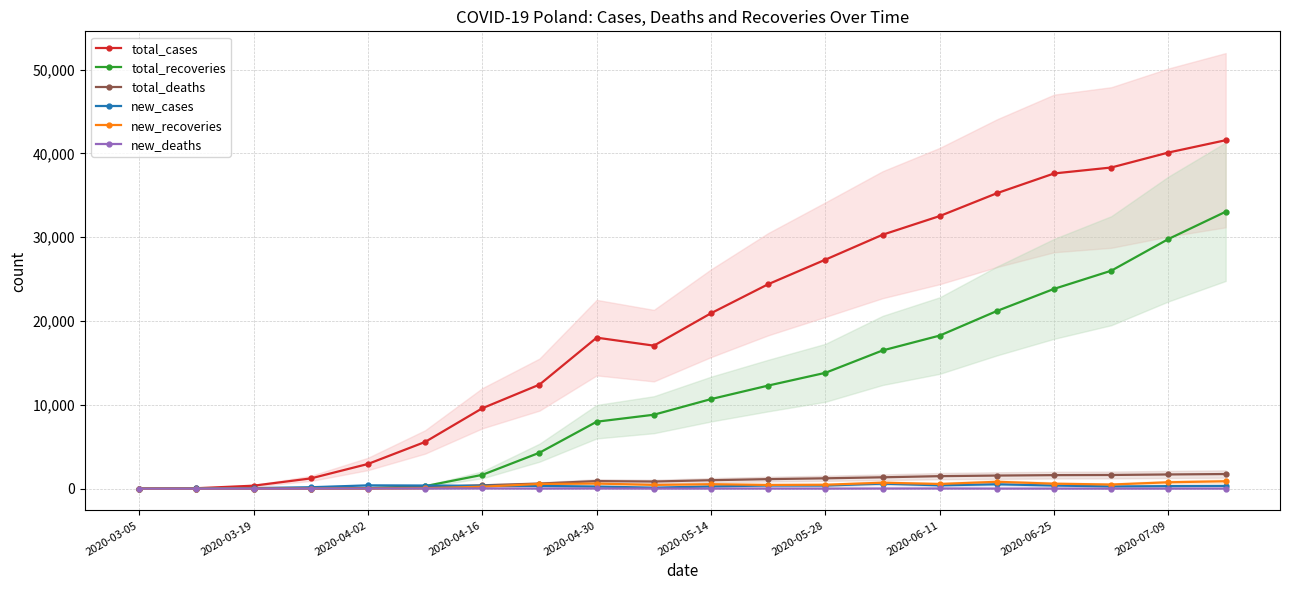

Read the new_deaths value at 2020-03-19.

0